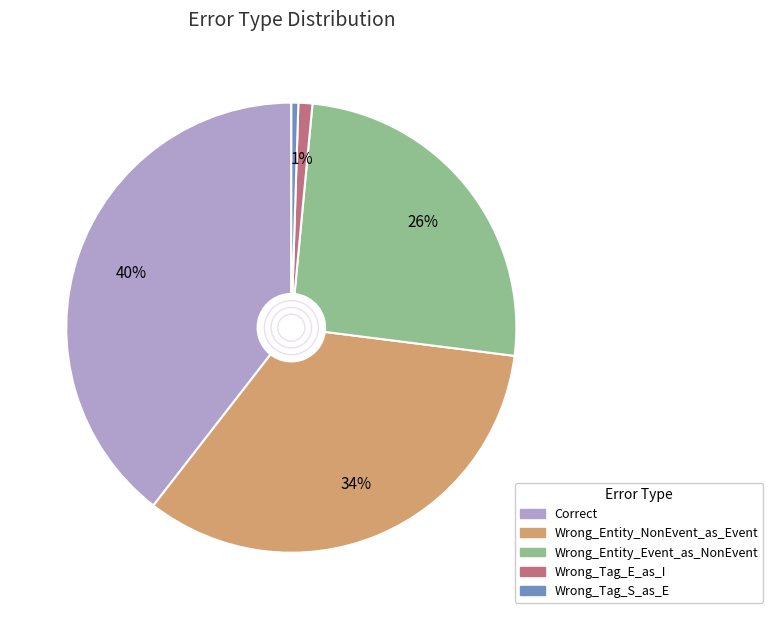

Combined, do Wrong_Tag_E_as_I and Wrong_Entity_Event_as_NonEvent account for over 50%?

No